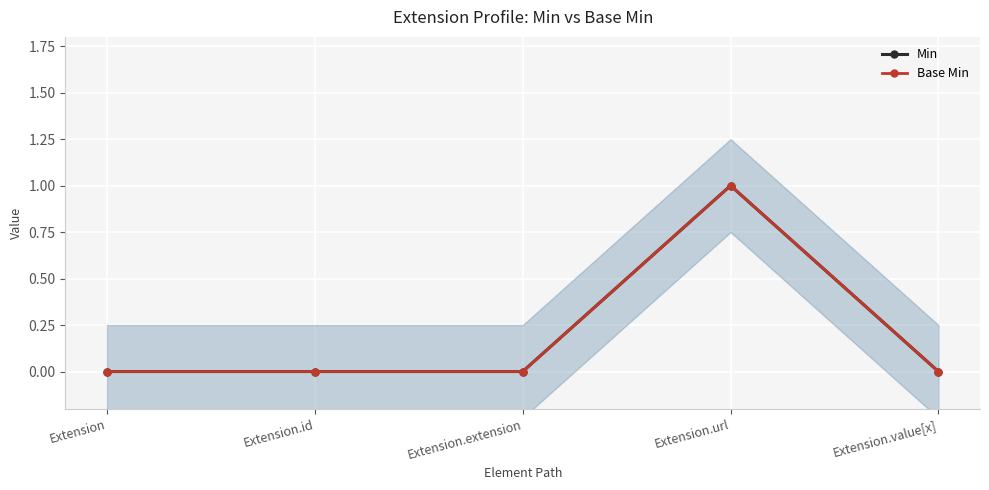

What are all the series names shown in the legend?

Min, Base Min